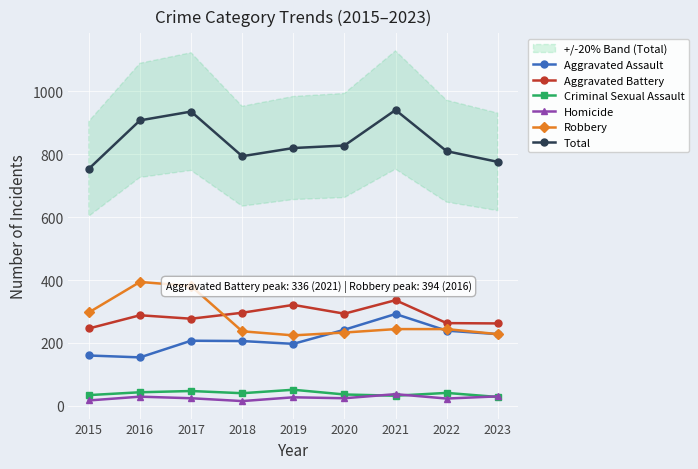

True or false: Criminal Sexual Assault and Aggravated Battery cross at least once.

False